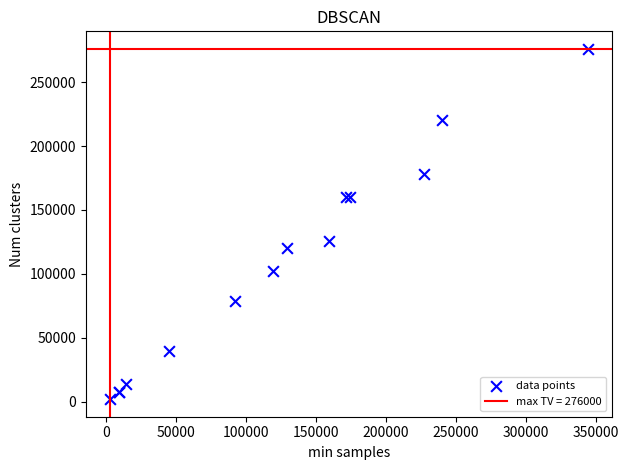

What Y value in the scatter plot is closest to 139000?

126000